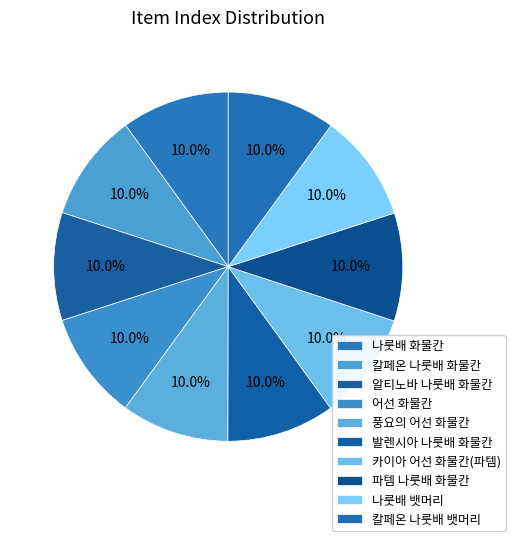

Which slice is the smallest?

나룻배 화물칸